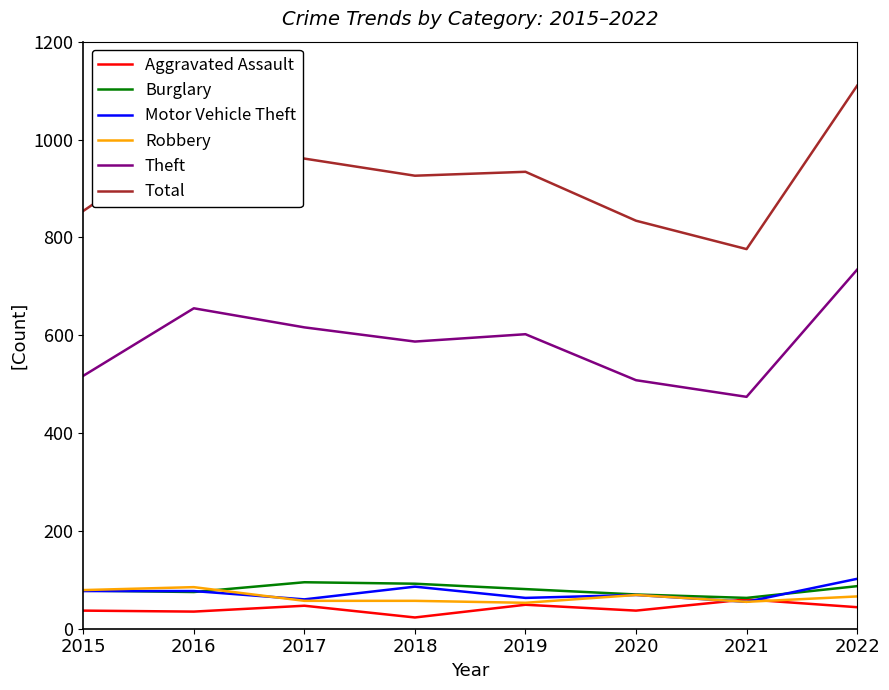

Which category has the highest value in the Theft series?

2022